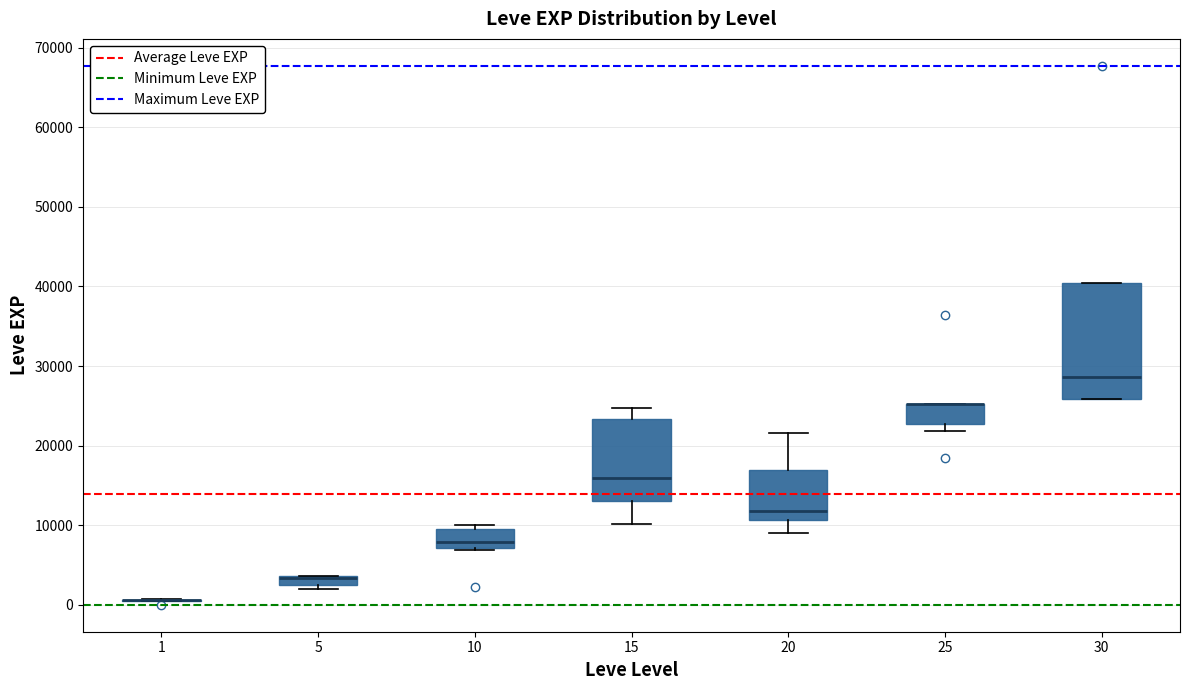

Which box is the tallest, from its lower edge to its upper edge?

30